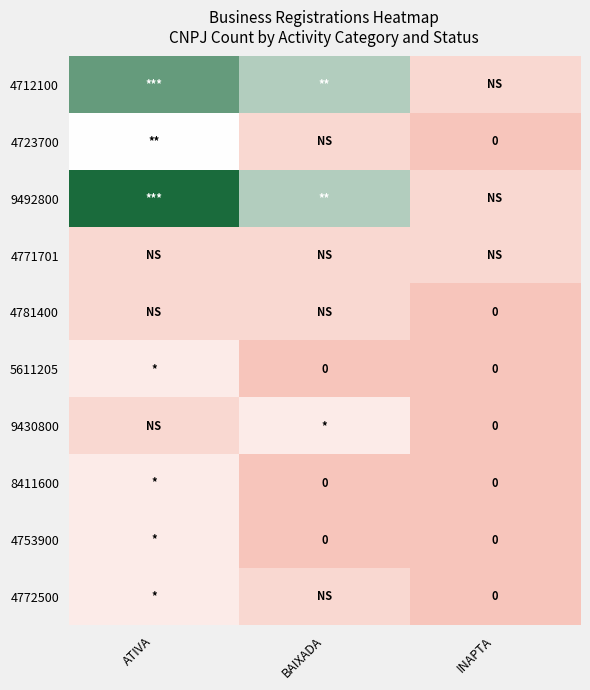

Where is 4771701 nearest to the value 1?

ATIVA